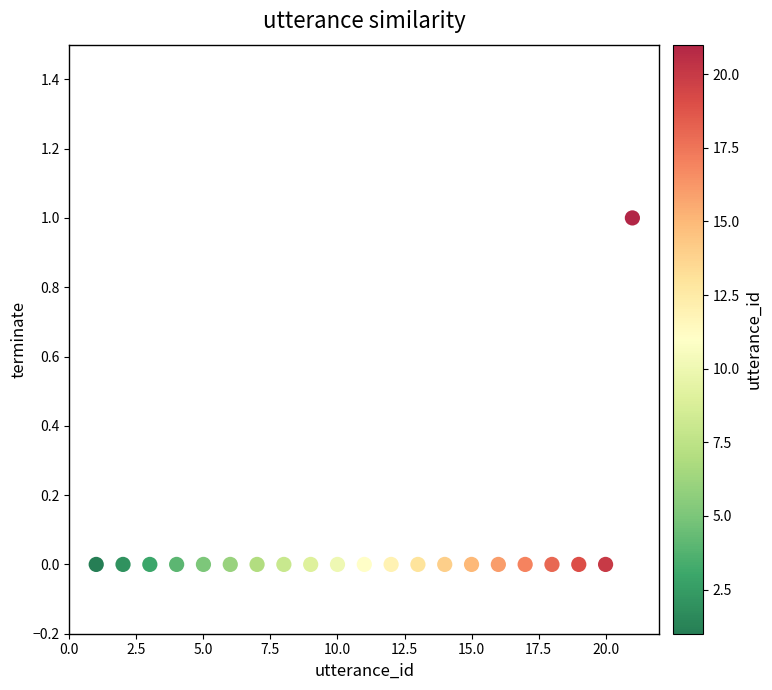

What is the range of X values (max minus min)?

20